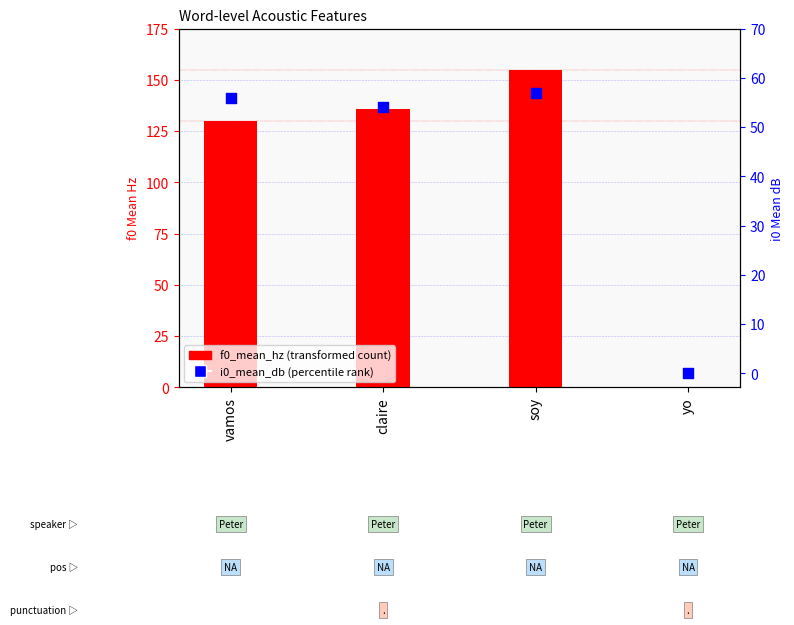

Which series contains the highest Y value?

f0_mean_hz